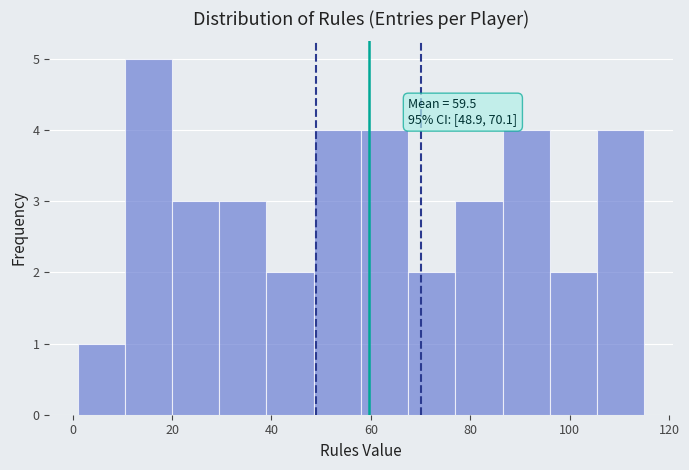

Which range on the x-axis has the tallest bar?

10.5 to 20.0